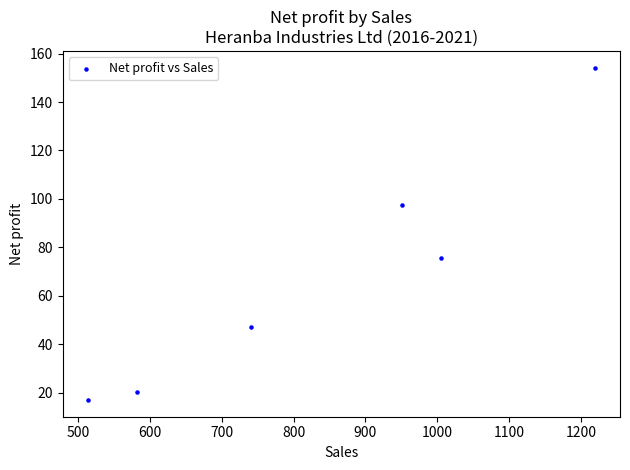

What is the range of X values (max minus min)?

704.7